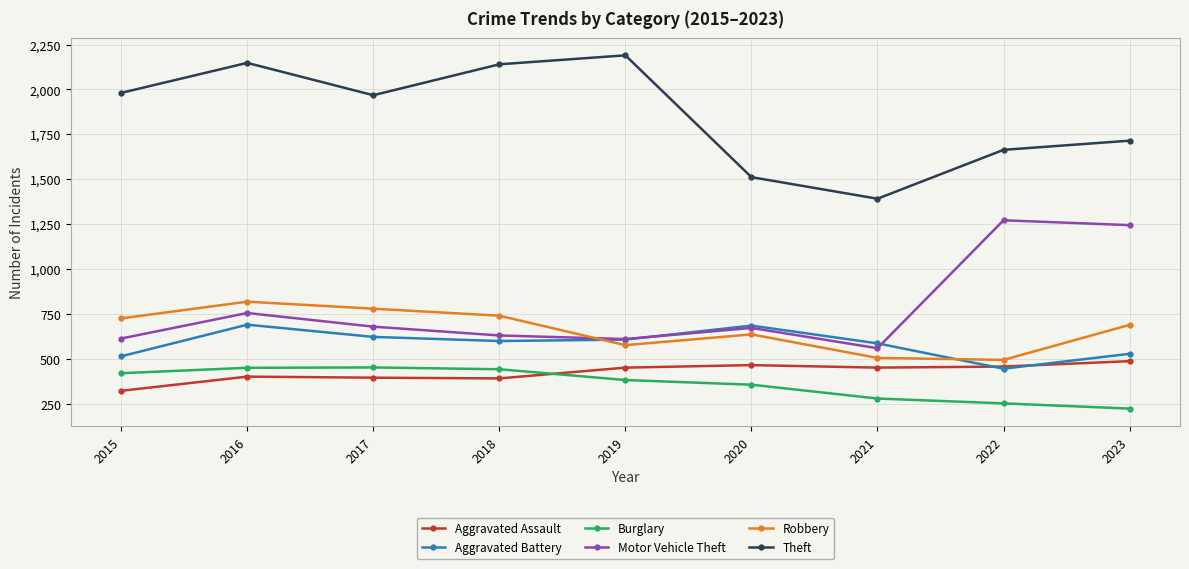

The value of Robbery at 2017 is 321. True or false?

False